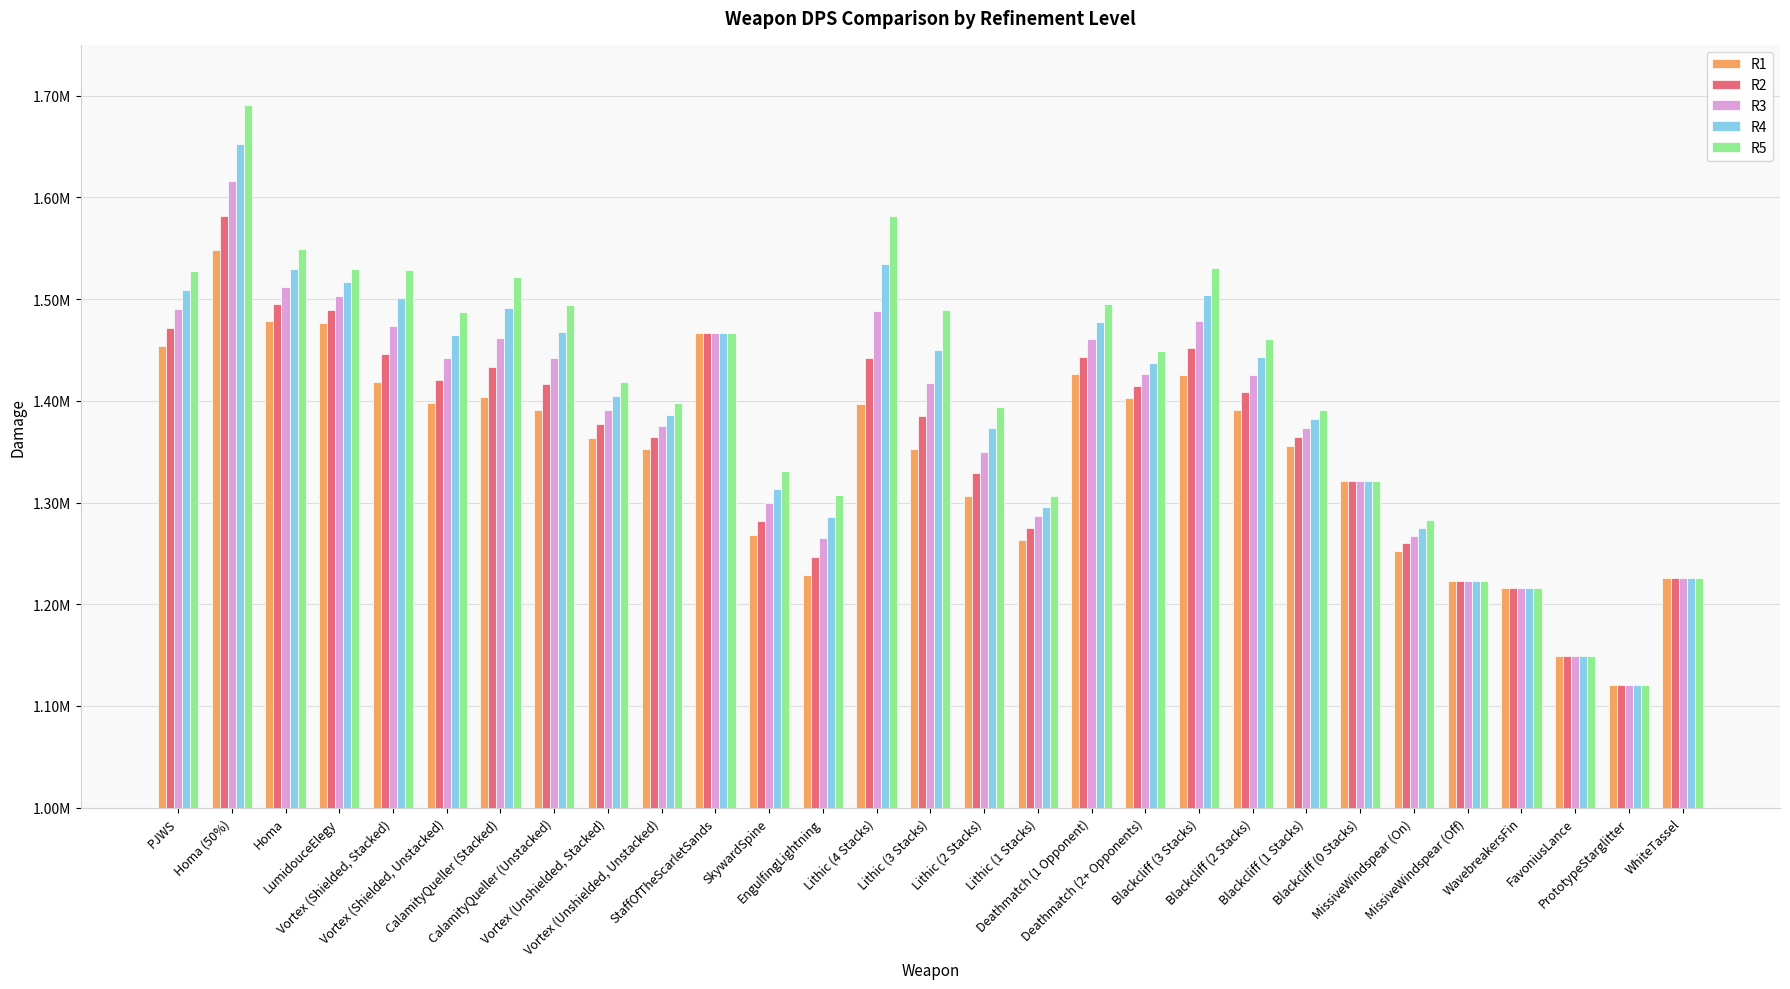

What is the label of the 26th bar from the right?

LumidouceElegy